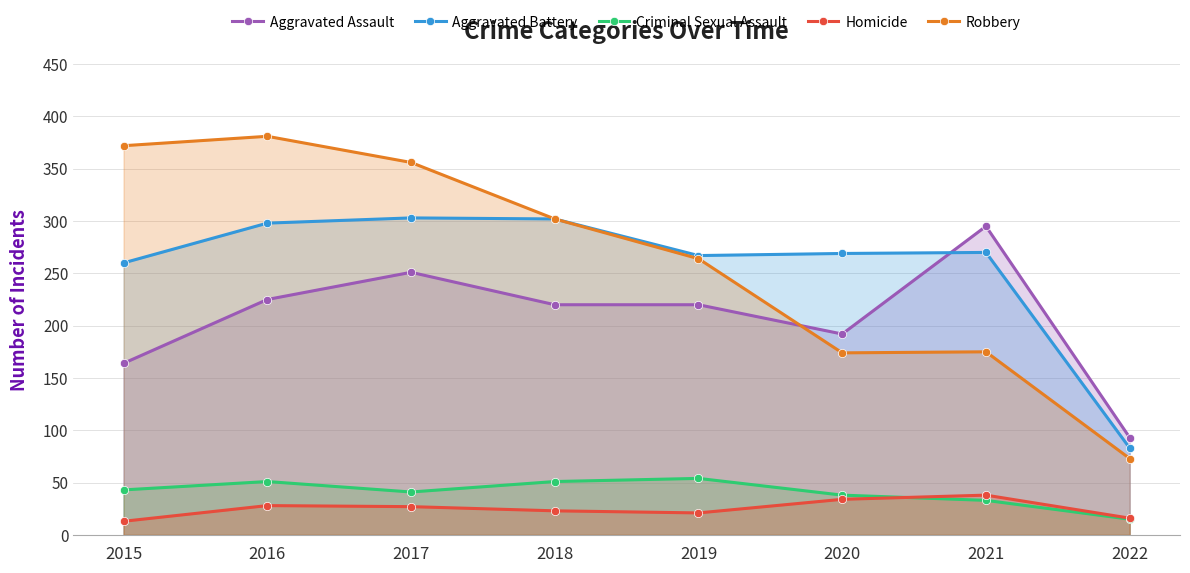

Where does the Aggravated Battery series first go above 270?

2016